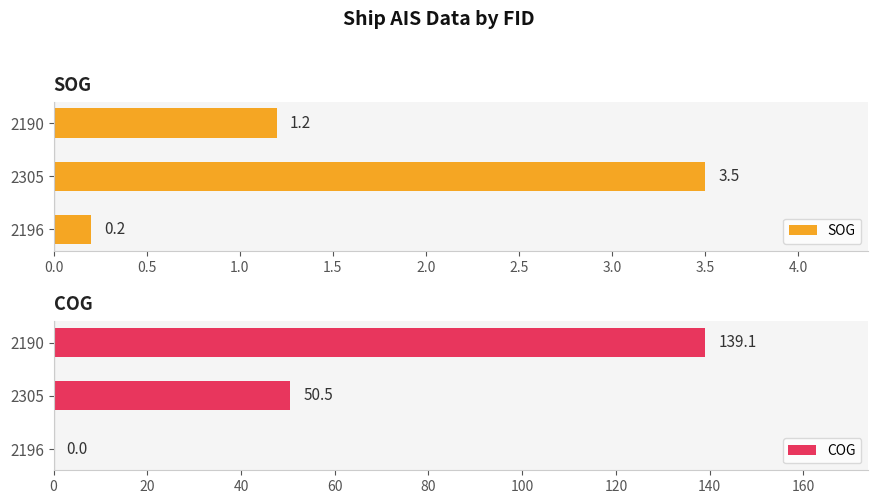

Reading right to left, transcribe all the data shown in this chart.

SOG: 1.2	3.5	0.2
COG: 139.1	50.5	0.0